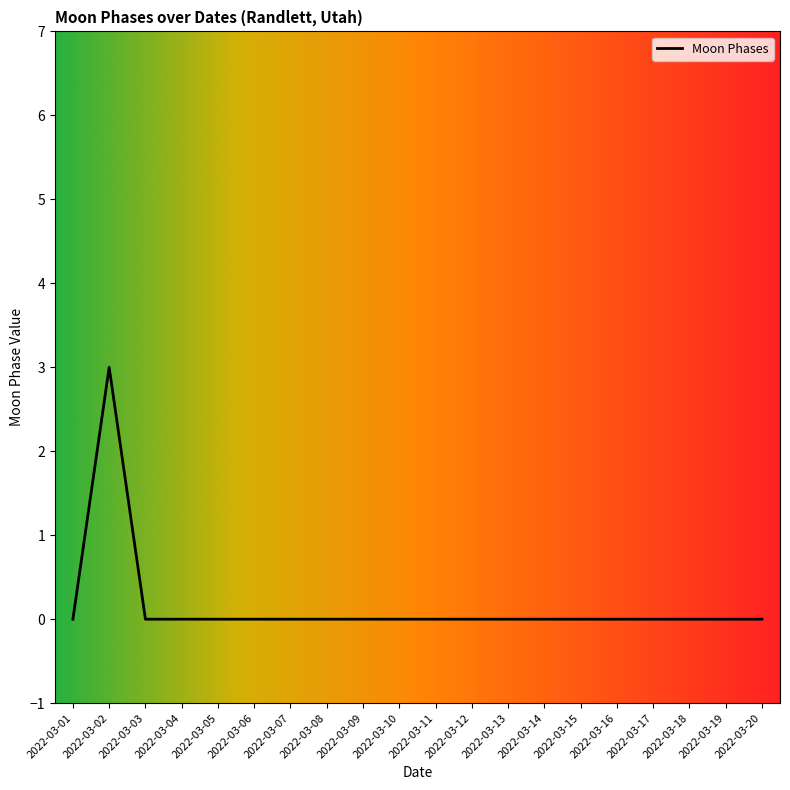

What is the difference between the maximum and minimum values?

3